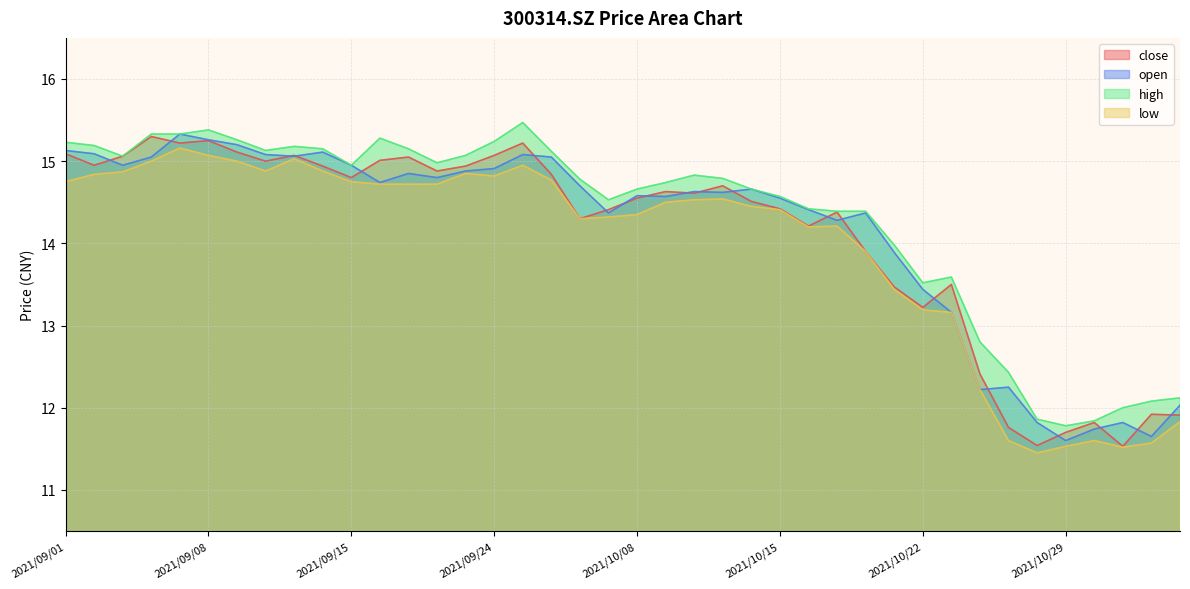

How many values in the low series are below 14?

12